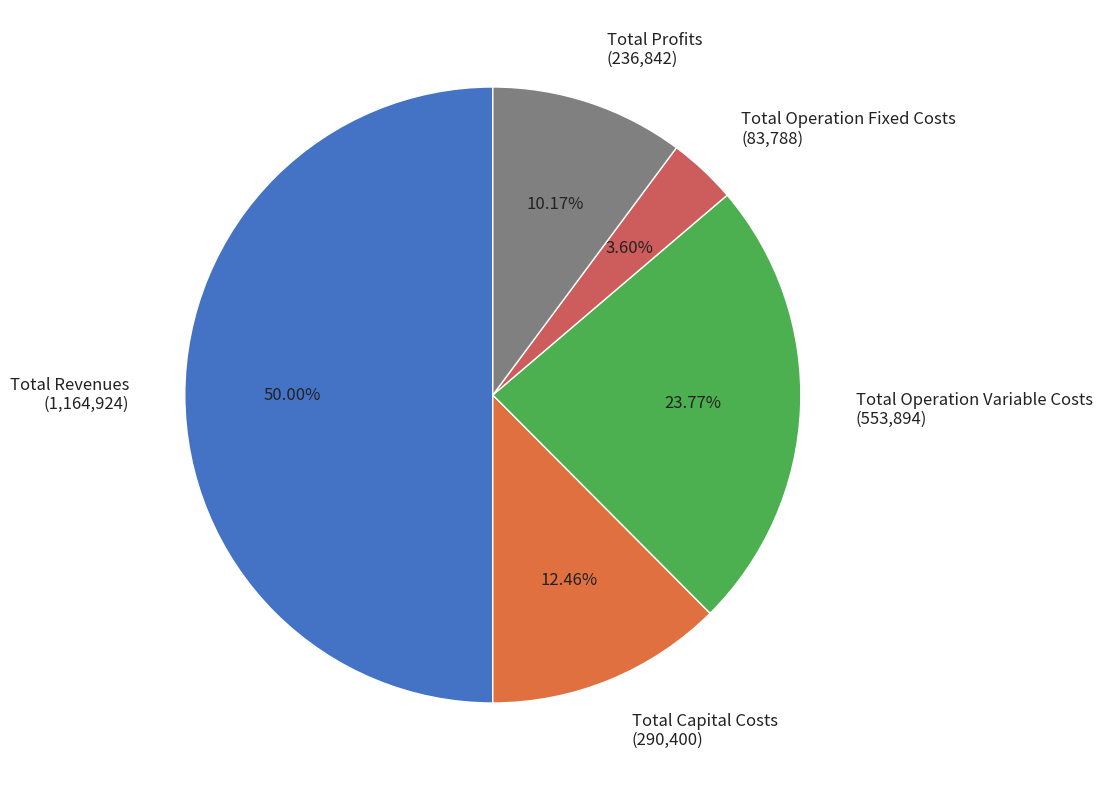

The Total Operation Fixed Costs slice represents 4% of the pie. True or false?

True